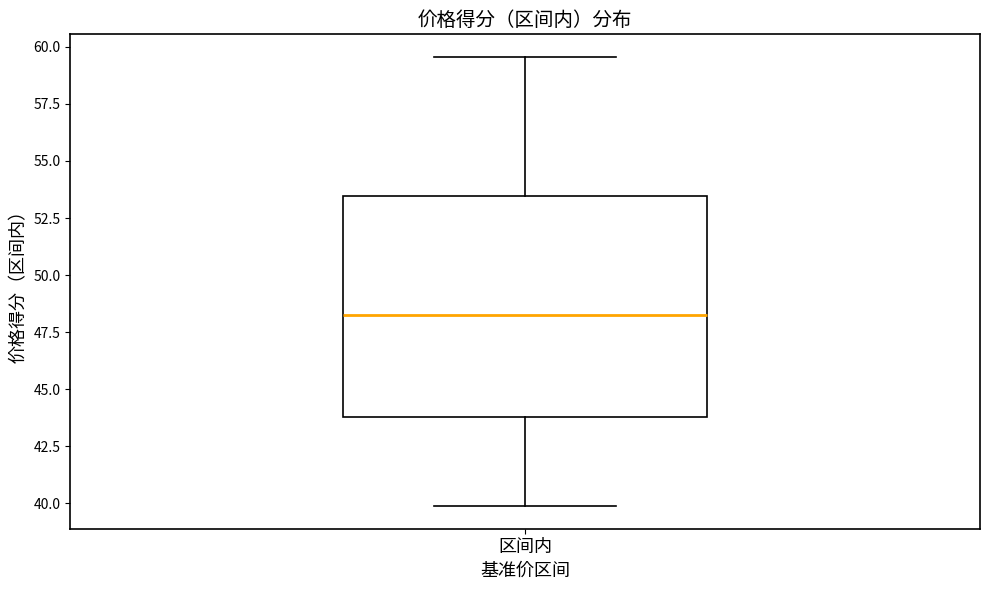

Read this box plot against the y-axis: the position of the median line, the range covered by the box, and the ends of both whiskers. The values are not printed on the chart, so give them approximately, as read against the axis.

median 48.0, box 44.0 to 53.5, whiskers 40.0 to 59.5